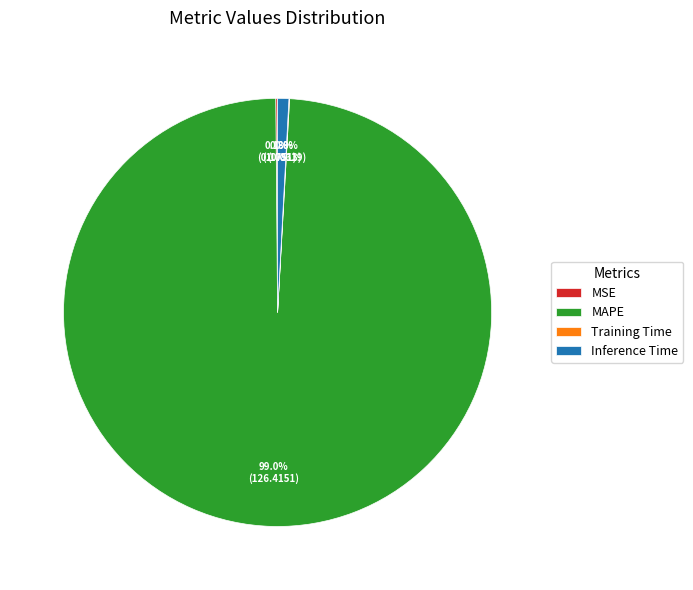

To the nearest percent, what is the average slice percentage?

25%